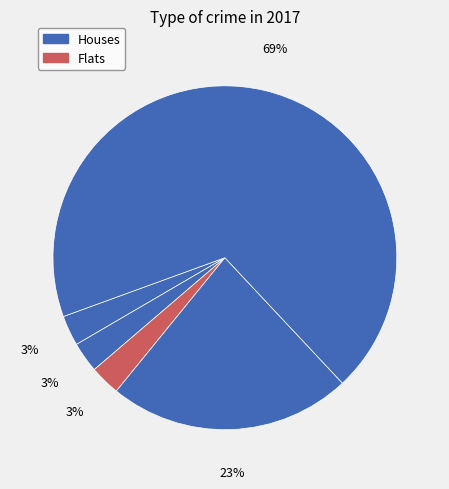

How many segments does this pie chart have?

5